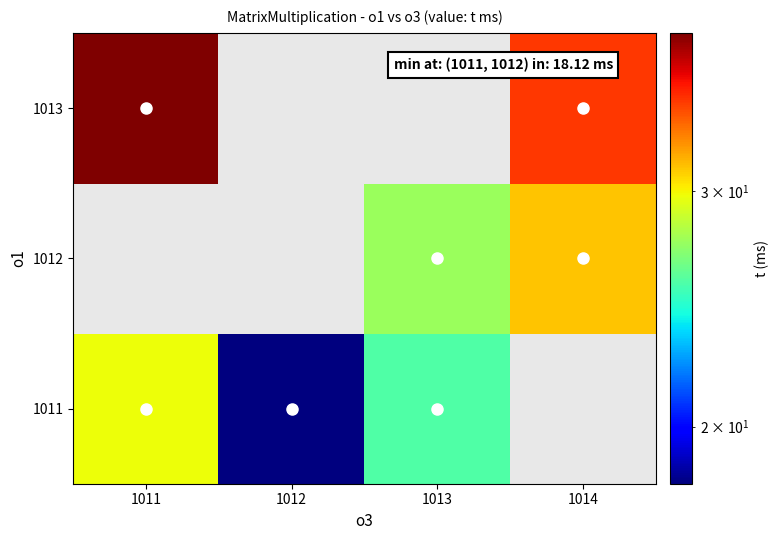

What is the difference between the 1011 values at 1012 and 1011?

11.7